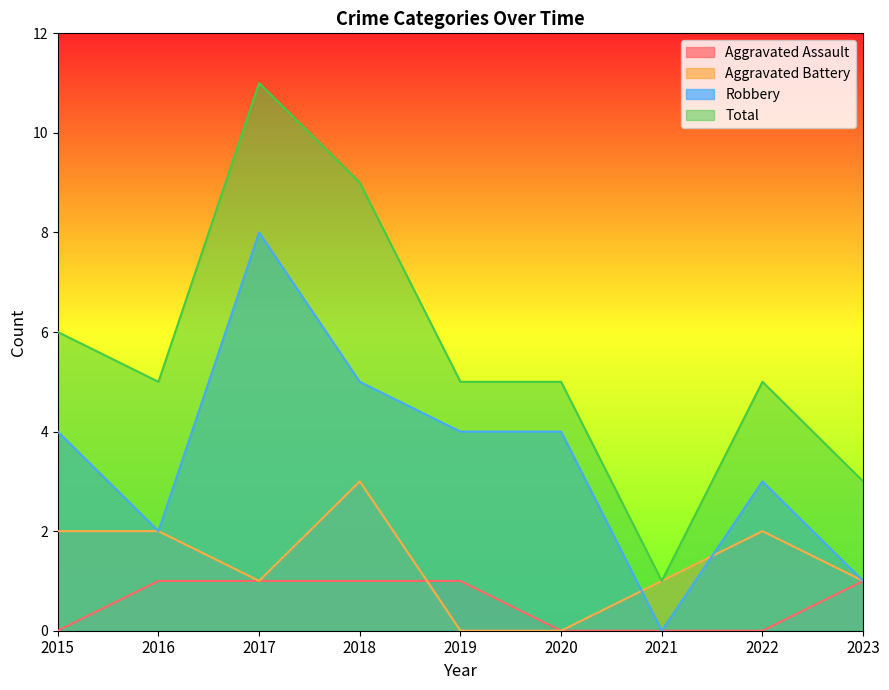

True or false: Aggravated Assault has more than 2 points higher than both neighbors.

False